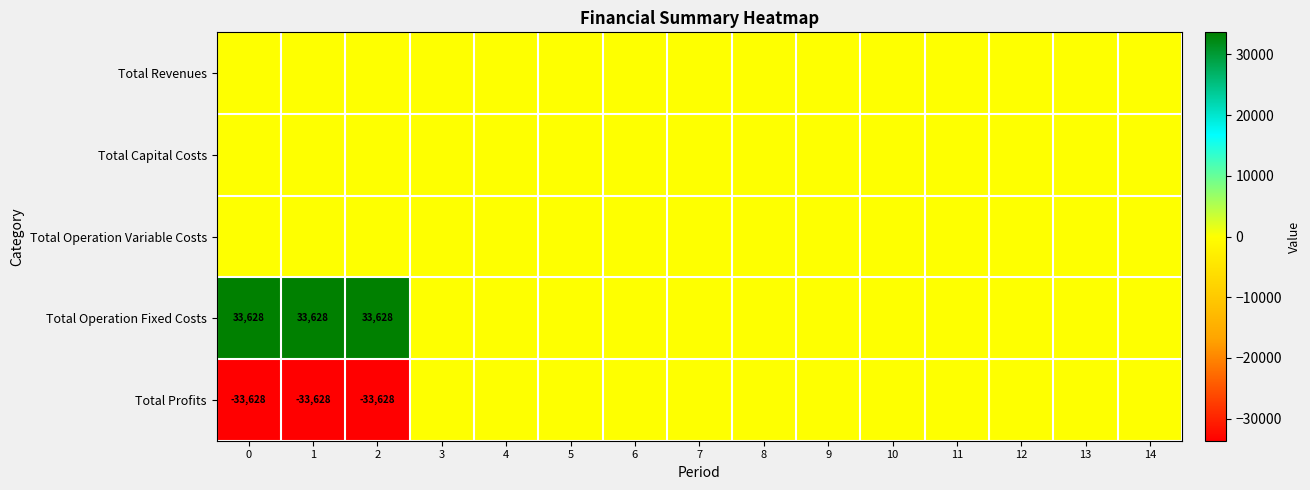

The Total Operation Fixed Costs series shows 0.0 at 14. True or false?

True